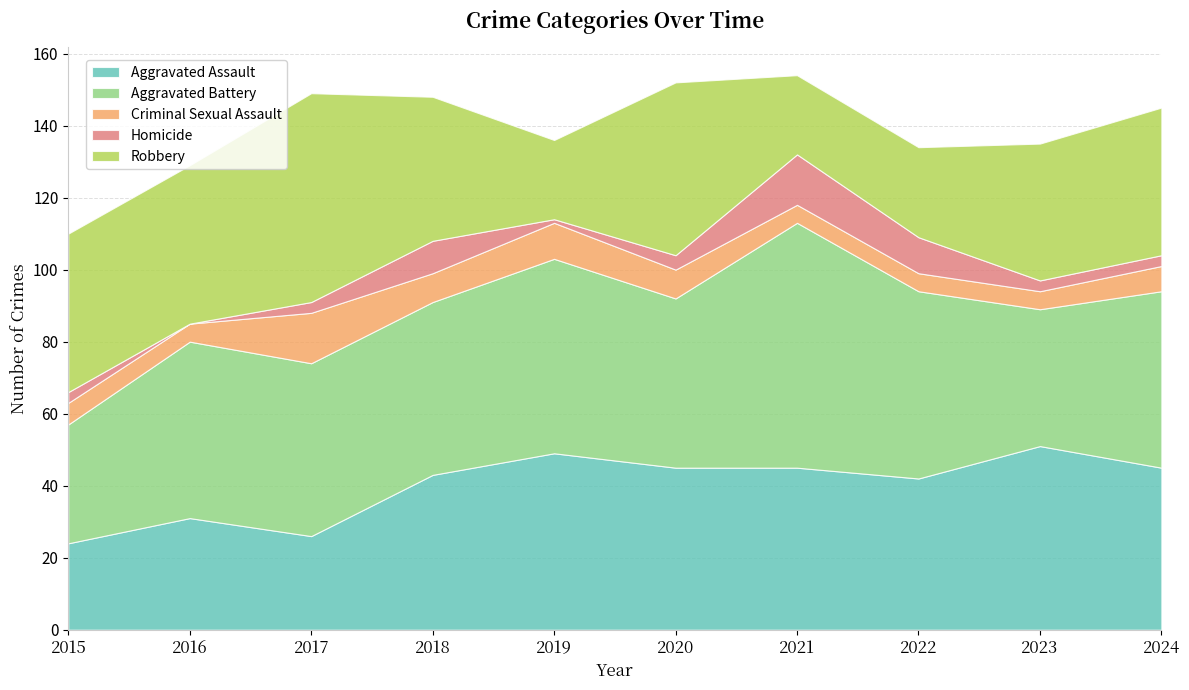

How many times do Criminal Sexual Assault and Homicide cross each other?

4